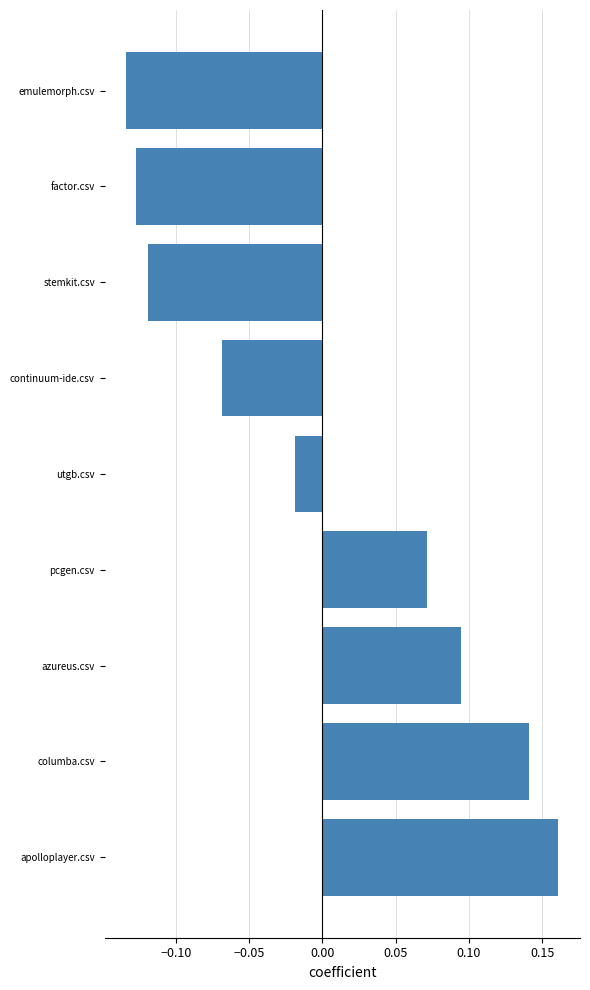

What is the sum of the values at apolloplayer.csv and azureus.csv?

0.3